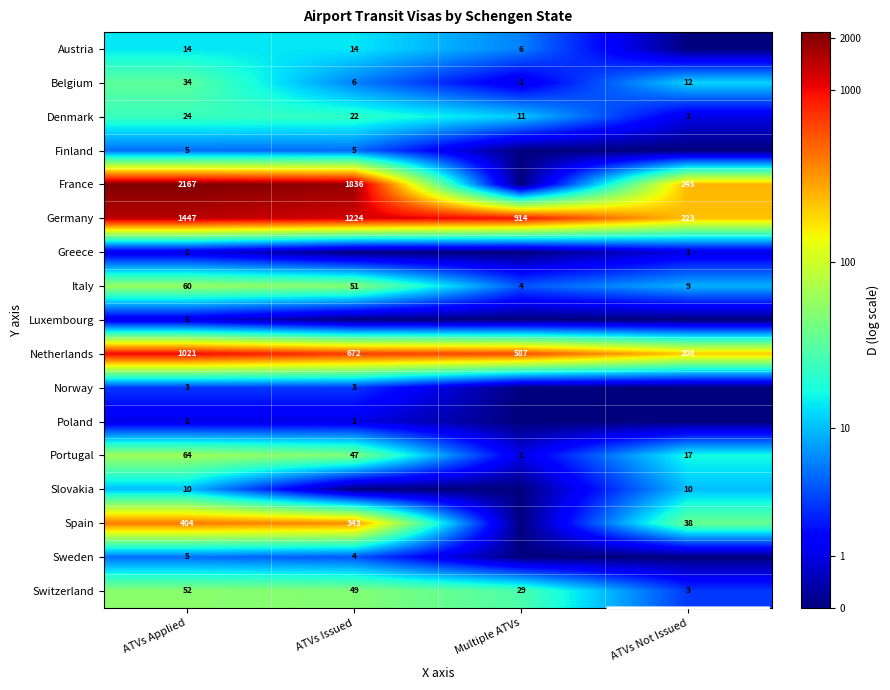

What is the difference between the Italy values at ATVs Issued and ATVs Applied?

9